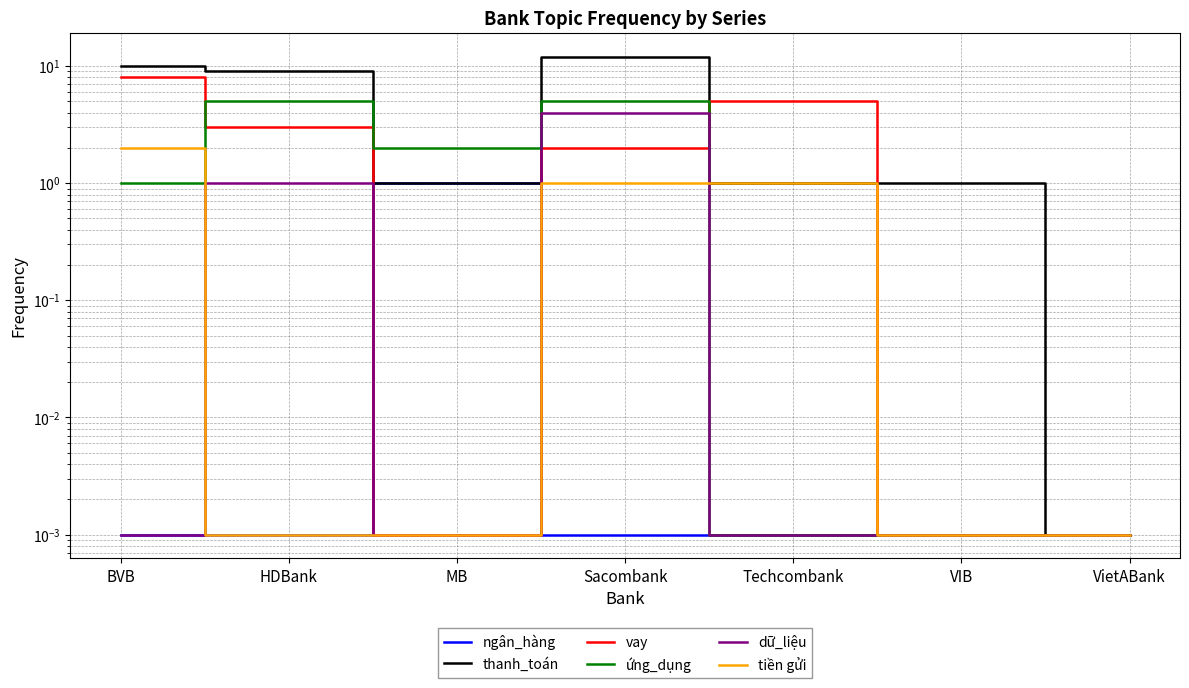

Which series changed the most between Sacombank and VietABank?

thanh_toán